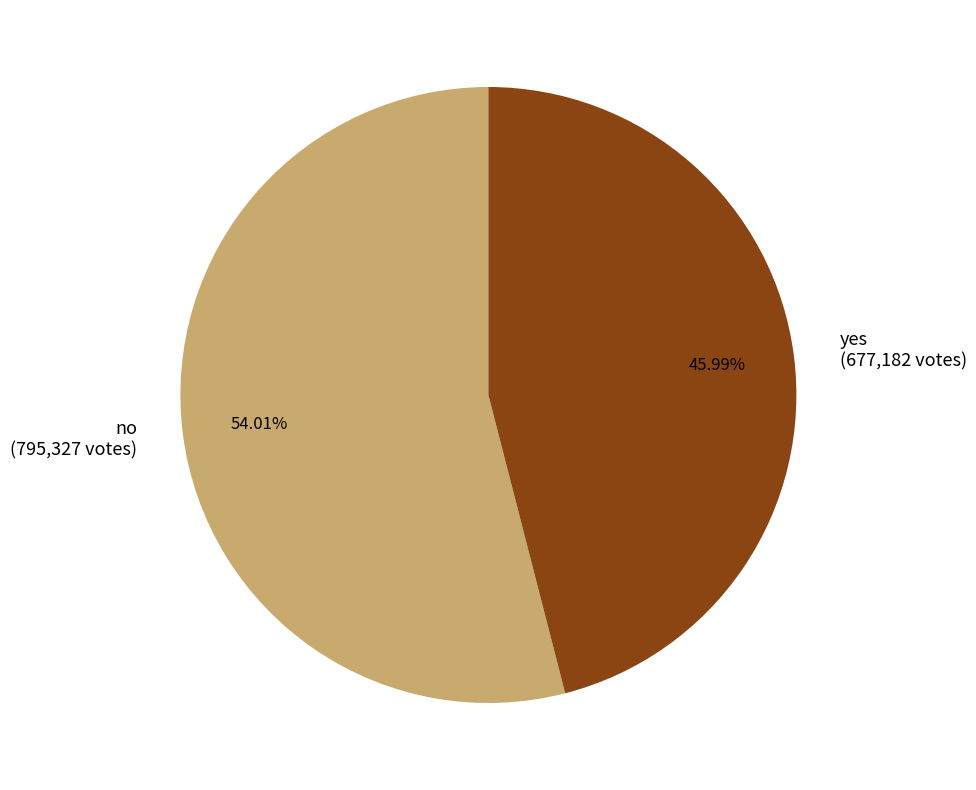

To the nearest percent, what is the average slice percentage?

50%